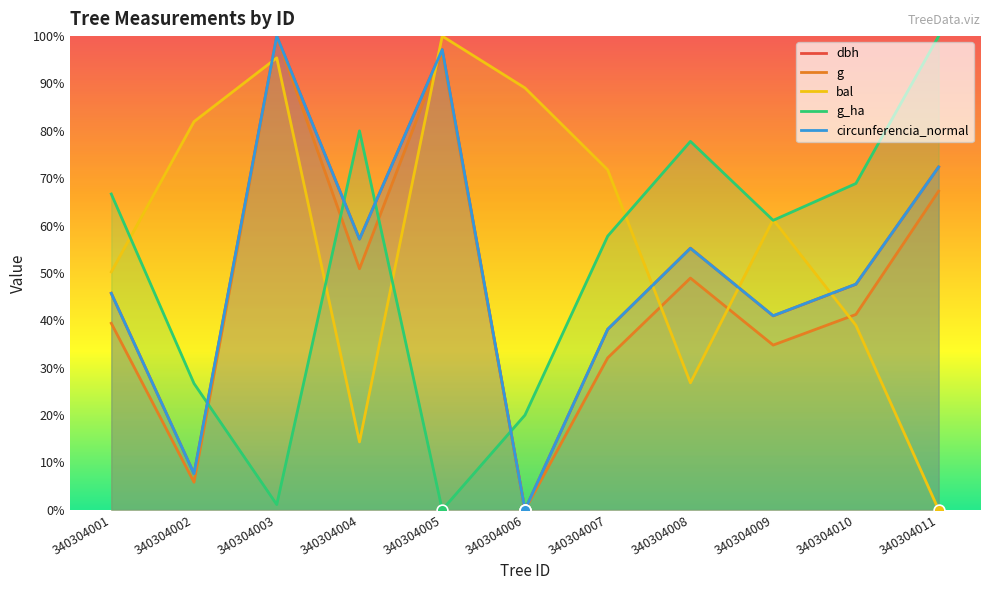

At how many categories does at least one series exceed 65?

10